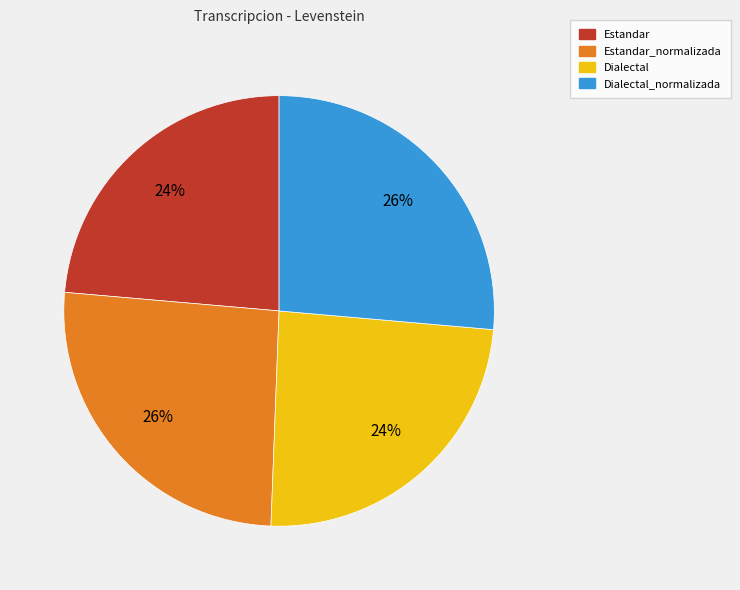

How many segments does this pie chart have?

4